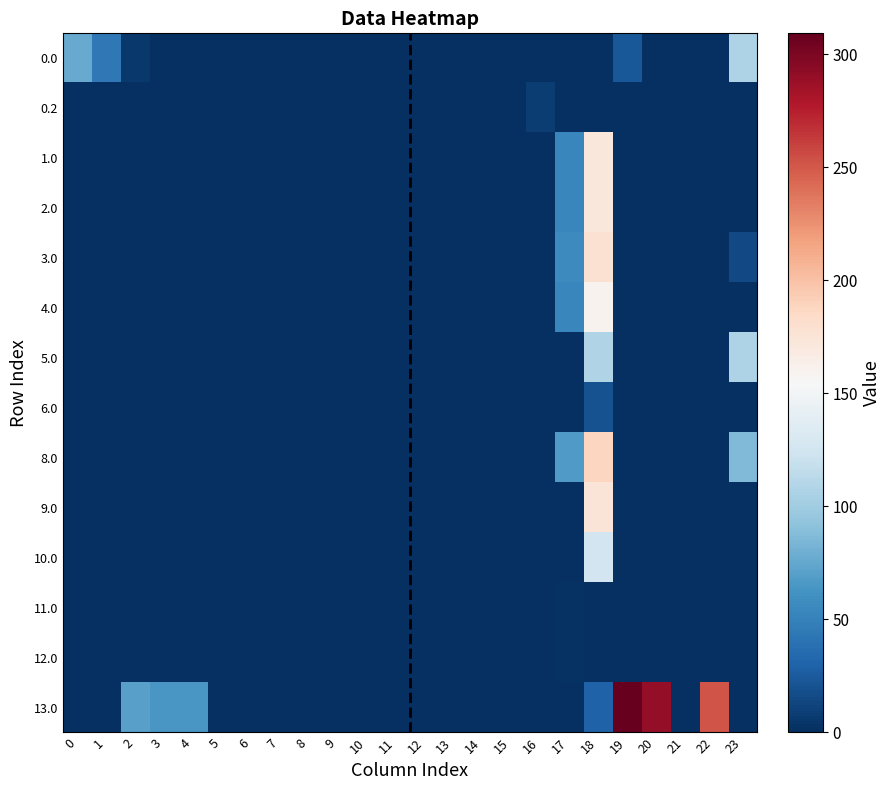

How many categories are shown in the chart?

24